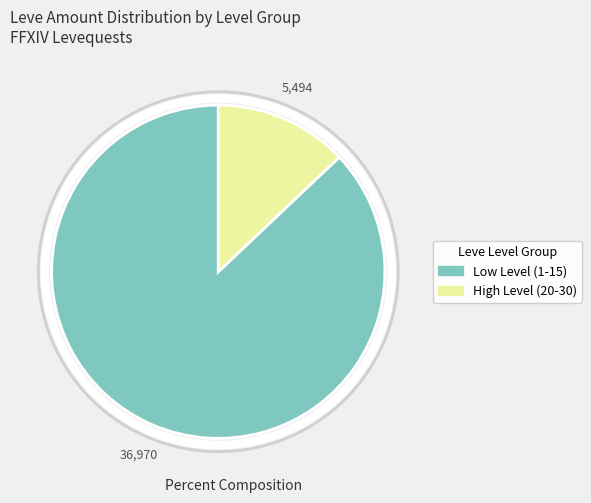

Is there a majority slice in this chart?

Yes